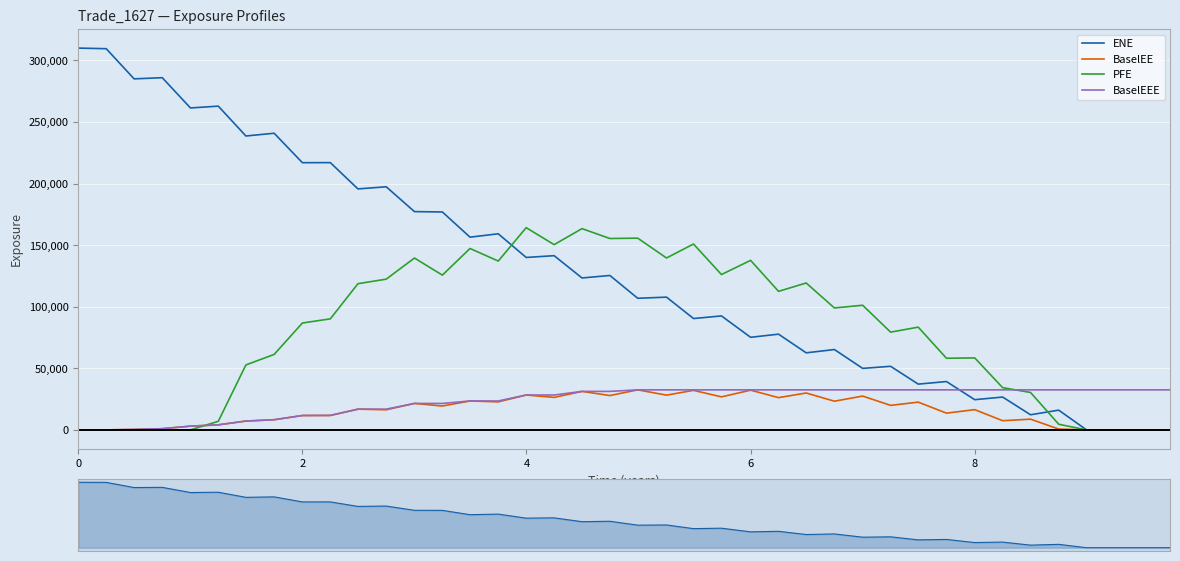

What is the maximum value for PFE?

164203.0